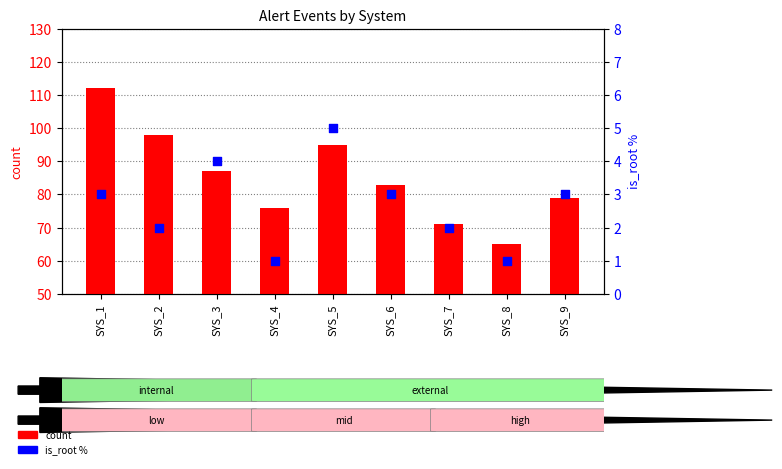

At how many categories does at least one series exceed 104?

1